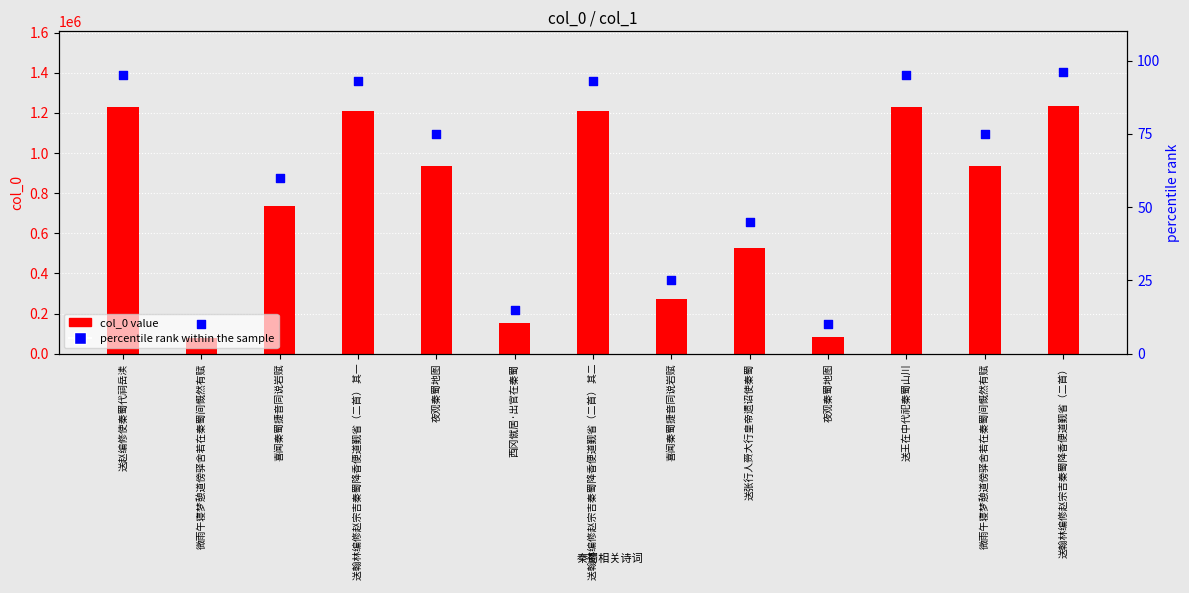

Which series contains the highest Y value?

col_0 value